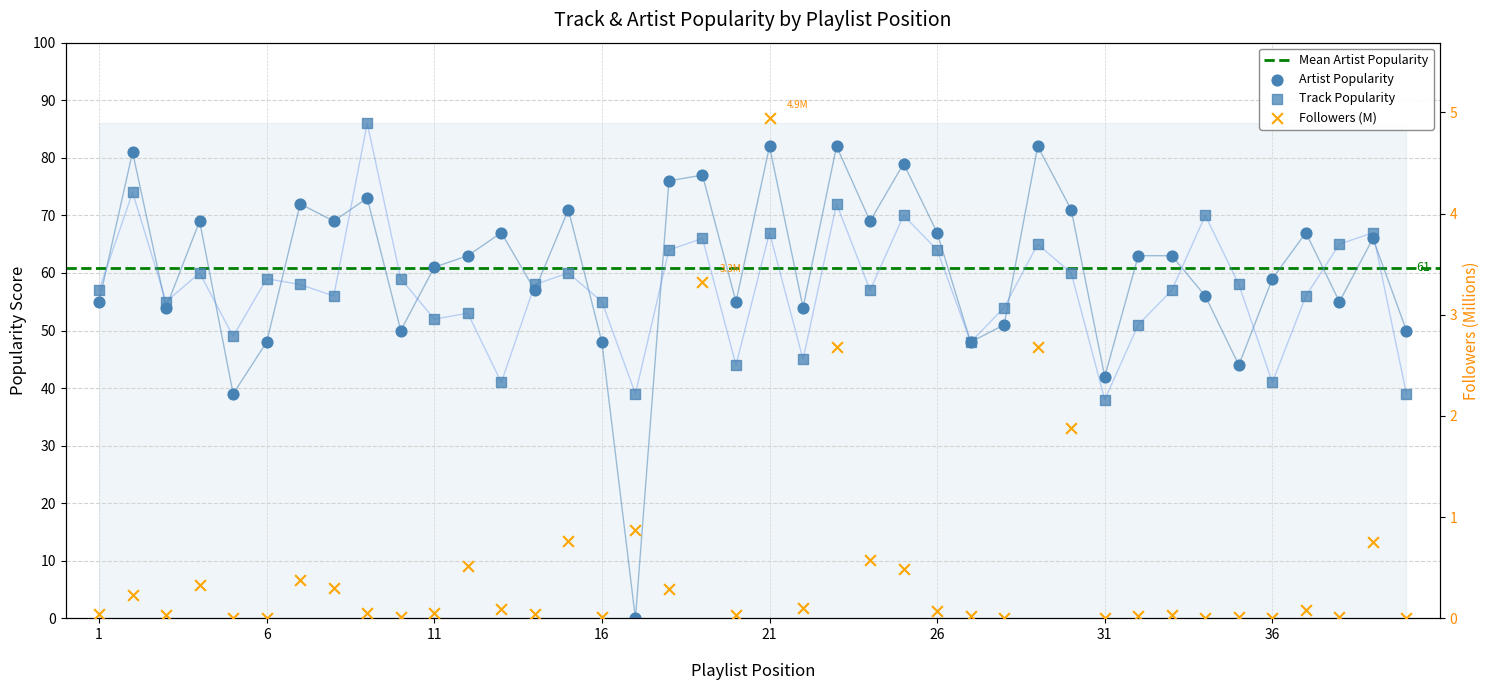

Which series reaches the minimum Y coordinate?

Artist Popularity